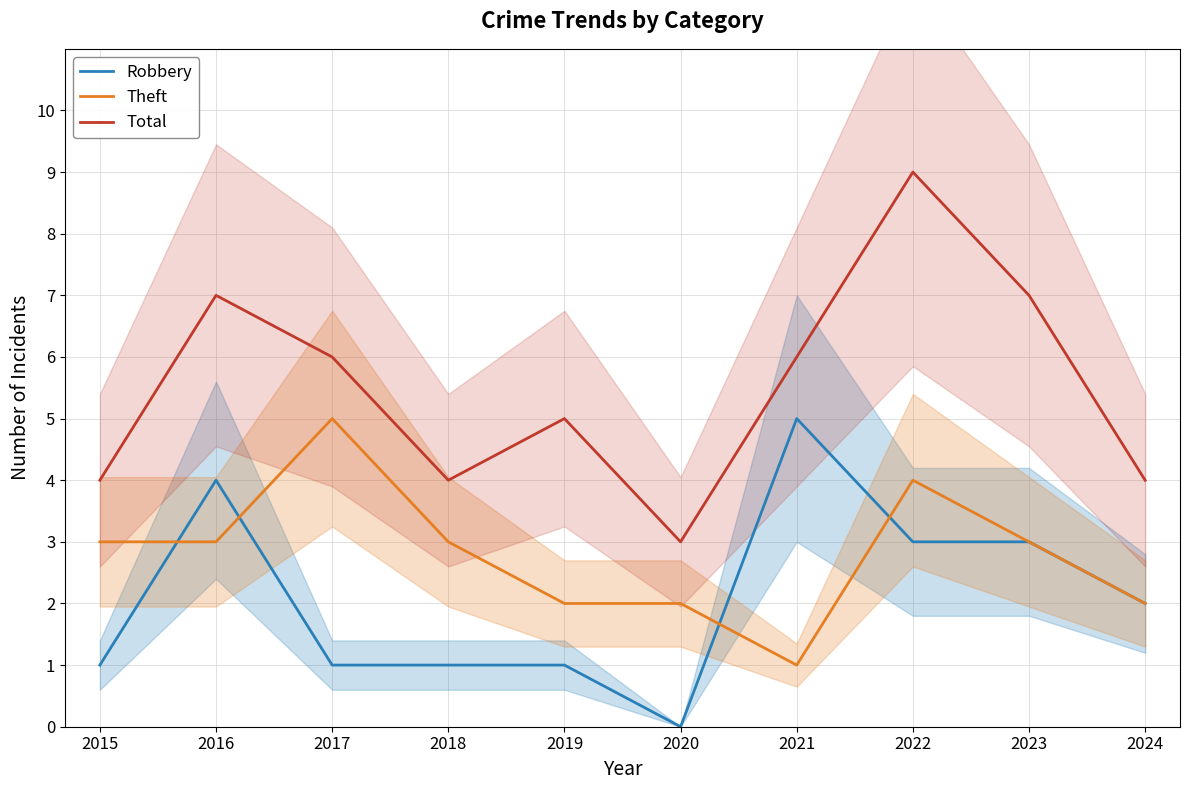

Does the chart have visible grid lines?

Yes